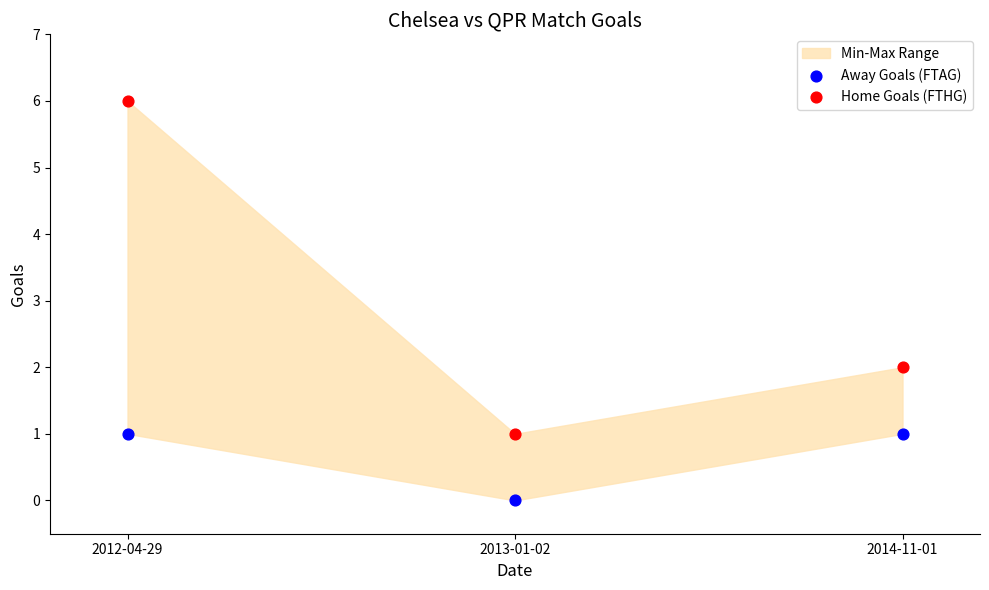

Which series has the largest Y range (max minus min)?

Home Goals (FTHG)